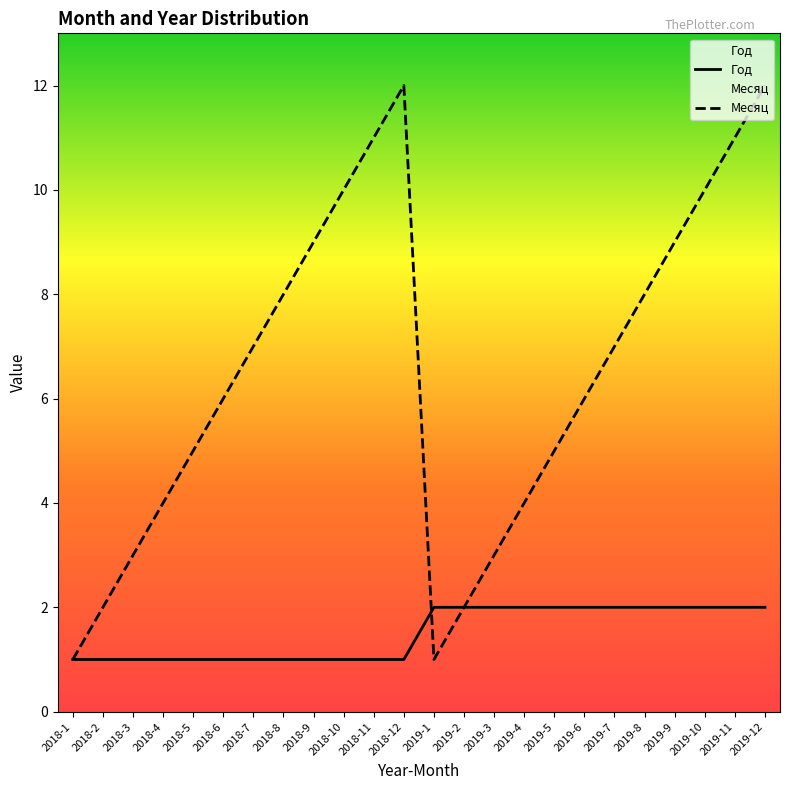

At which label is Месяц closest to 6?

2018-6